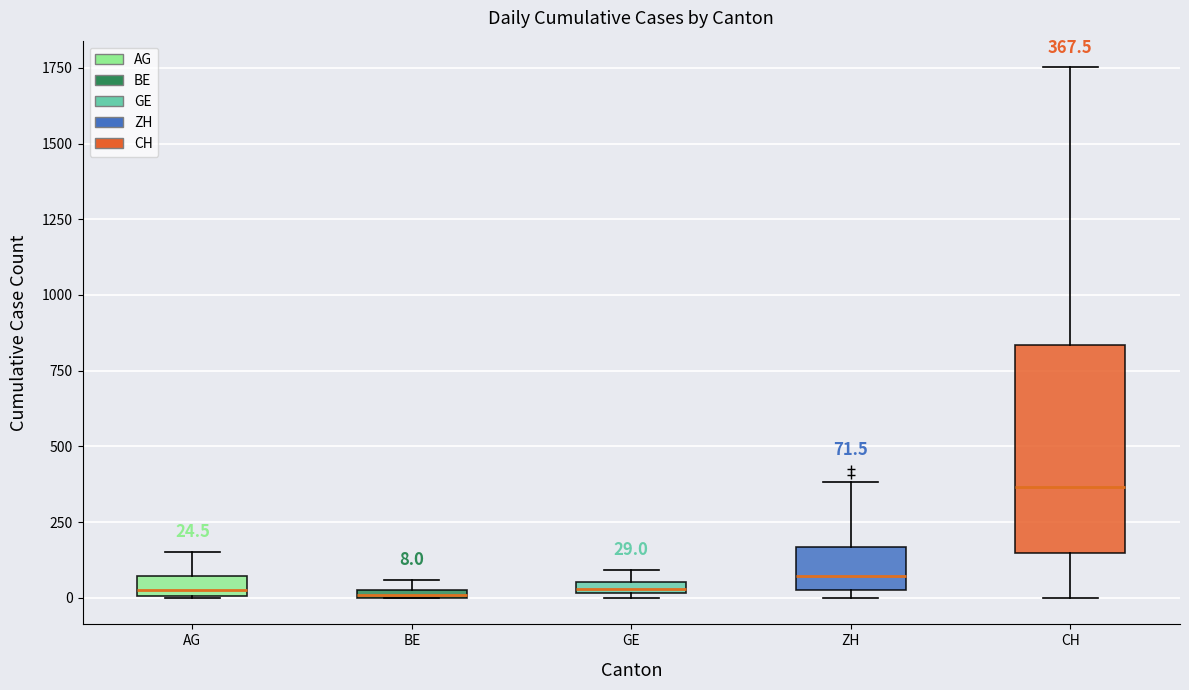

Which box has the highest median line?

CH